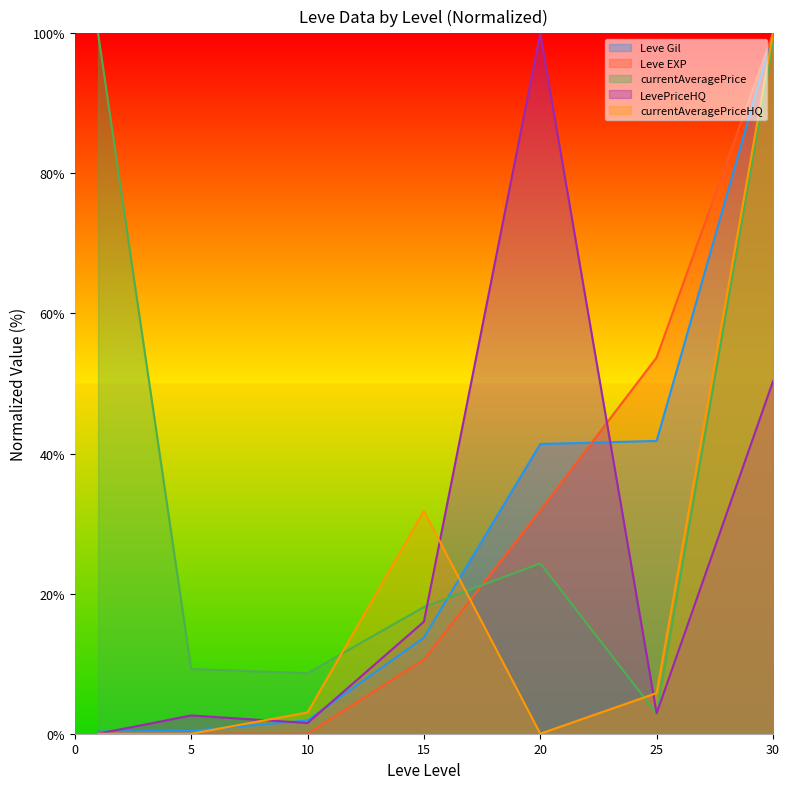

What is the difference between the maximum and minimum values in the currentAveragePrice series?

97.1